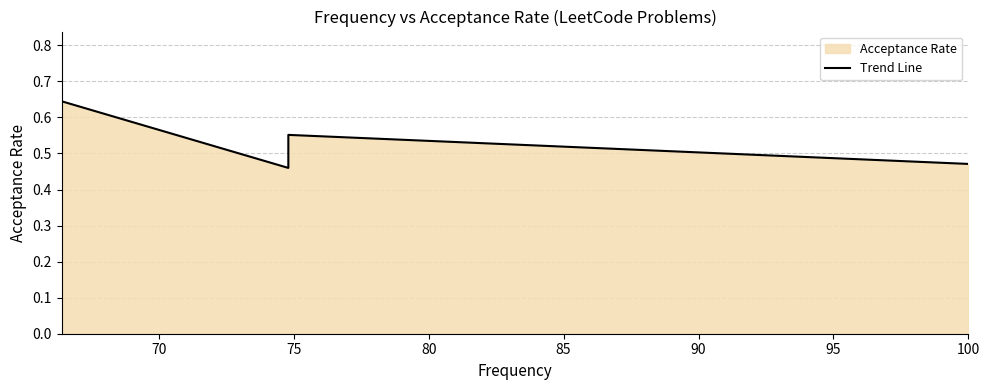

Does the chart display data point markers on the line(s)?

No